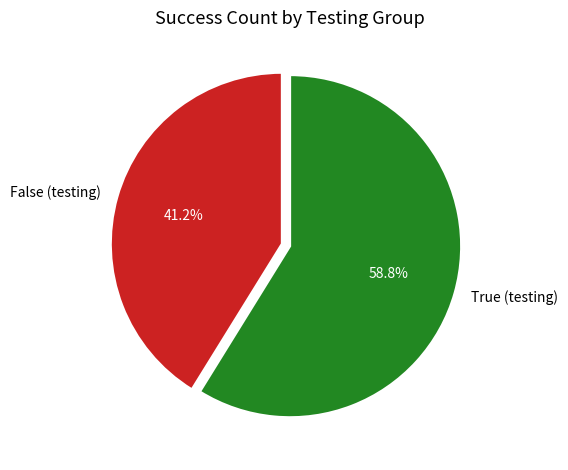

True or false: False (testing) accounts for 53% of the total.

False